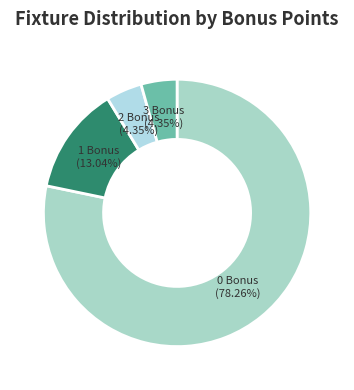

Which category has the biggest portion of the pie?

0 Bonus